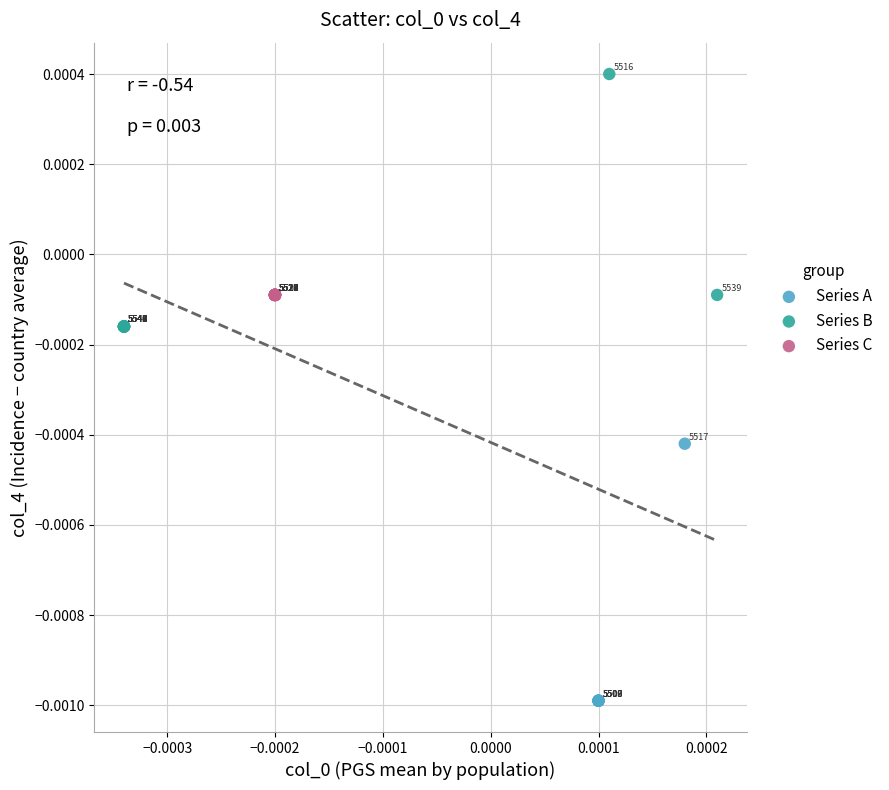

Which series contains the highest Y value?

Series B